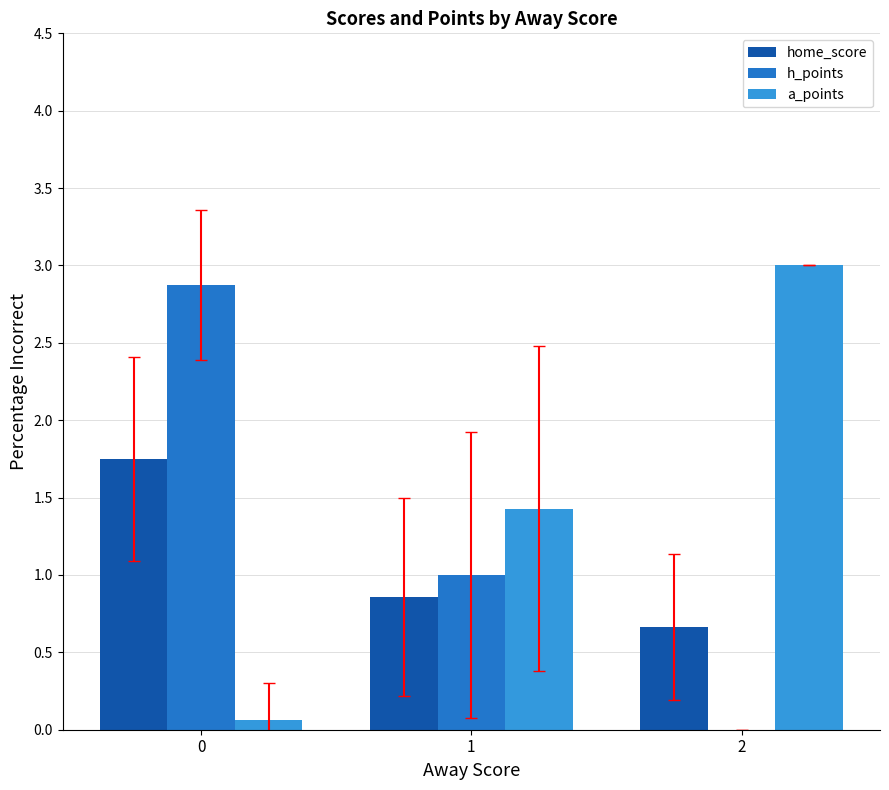

Is it true that home_score equals 0.2 at 1?

False